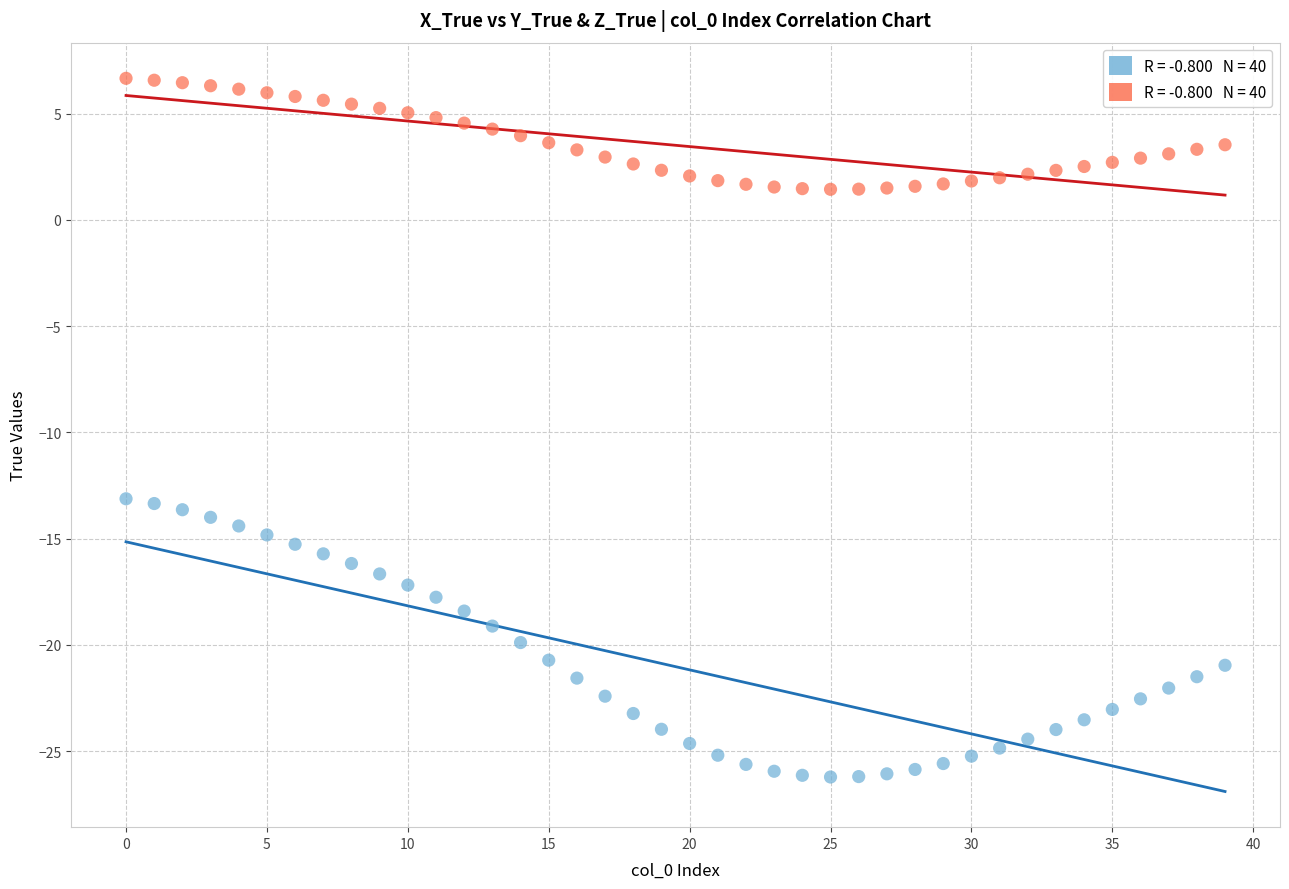

Across all data points, what is the range of Y values (max minus min)?

32.9